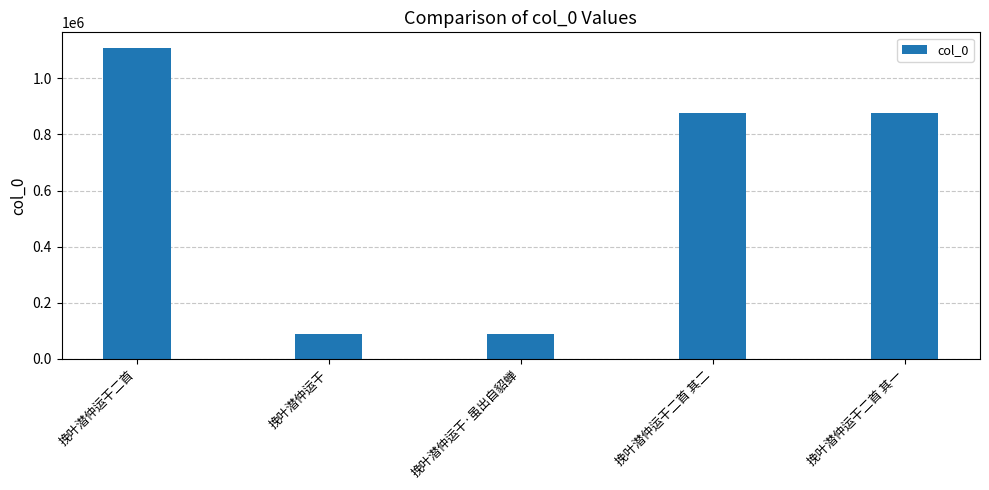

What is the approximate value at 挽叶潜仲运干, to the nearest 50?

89550